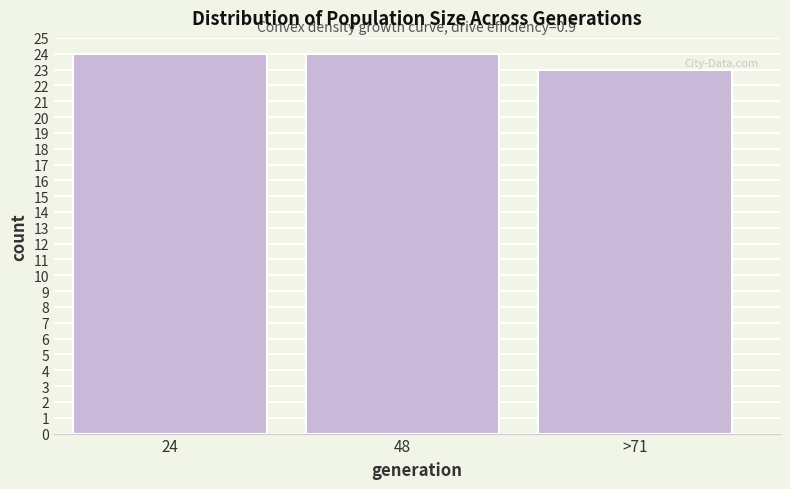

Reading left to right, transcribe all the data shown in this chart.

24=24	48=24	>71=23